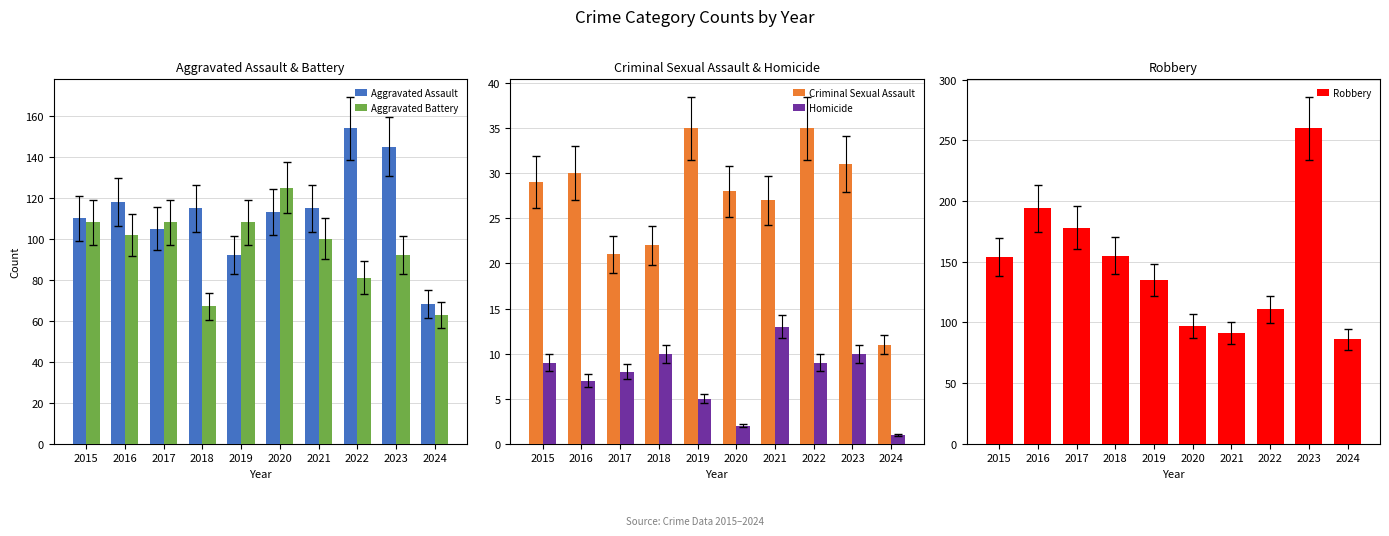

The Criminal Sexual Assault series shows 12 at 2023. True or false?

False